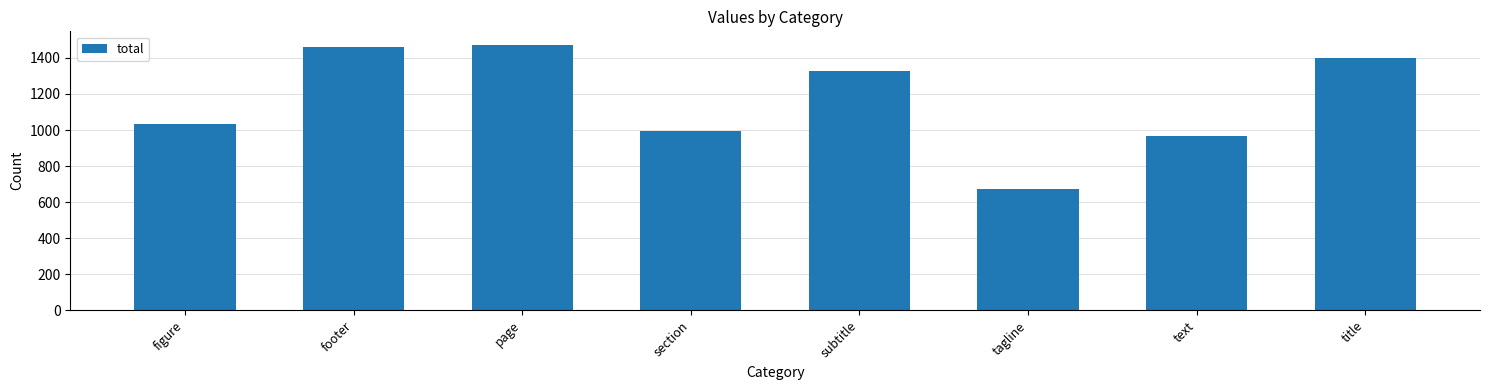

What is the average value?

1167